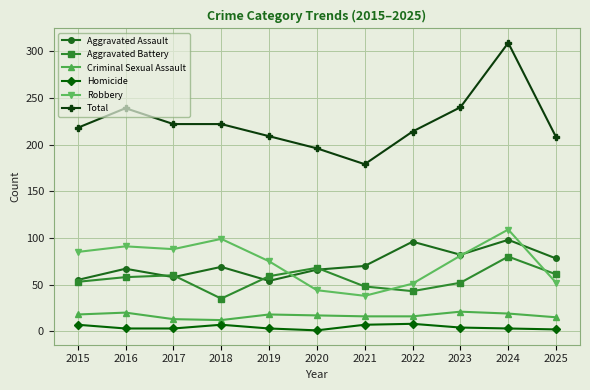

Does the chart have visible grid lines?

Yes